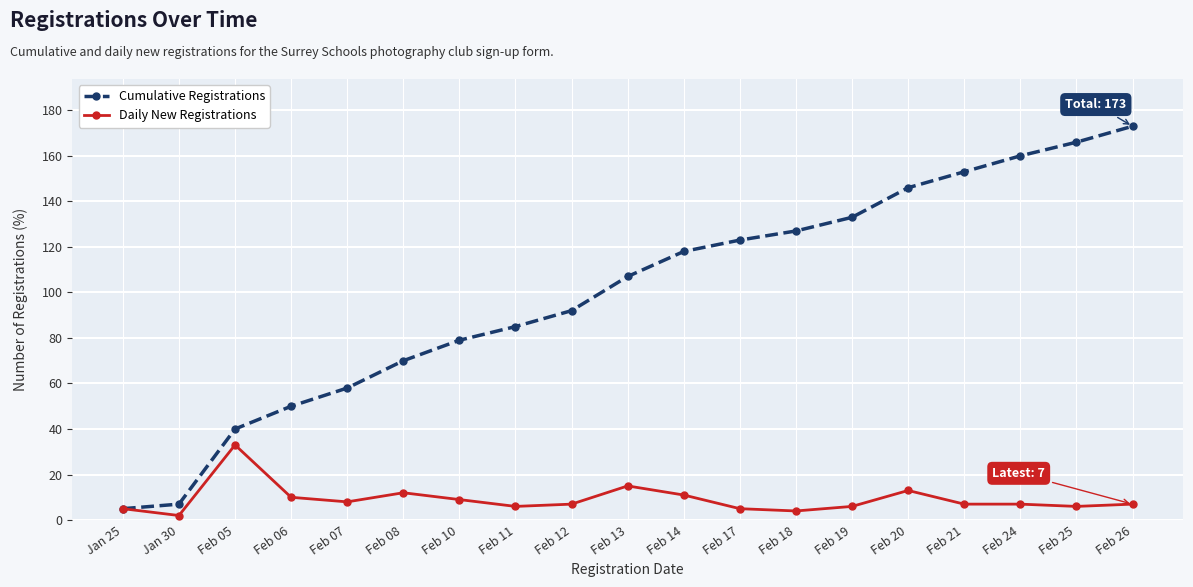

At which category is the sum across all series the highest?

Feb 26